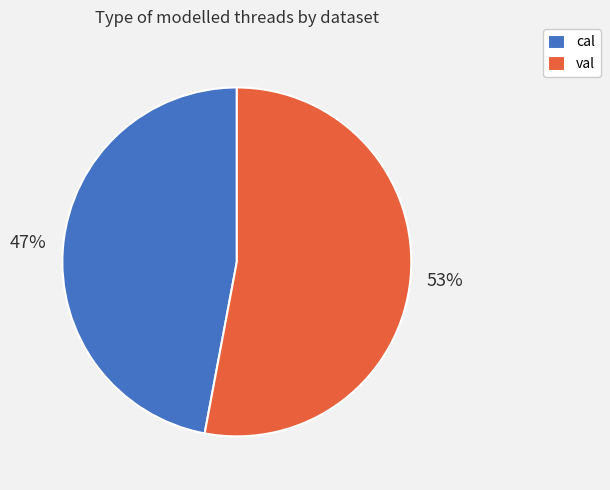

Rank the categories by value from highest to lowest.

val, cal